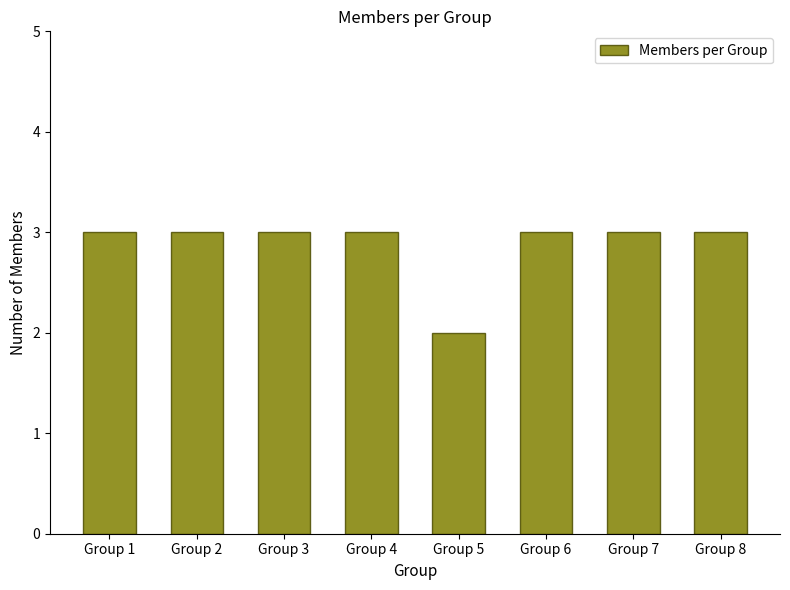

How many distinct data groups are displayed?

1